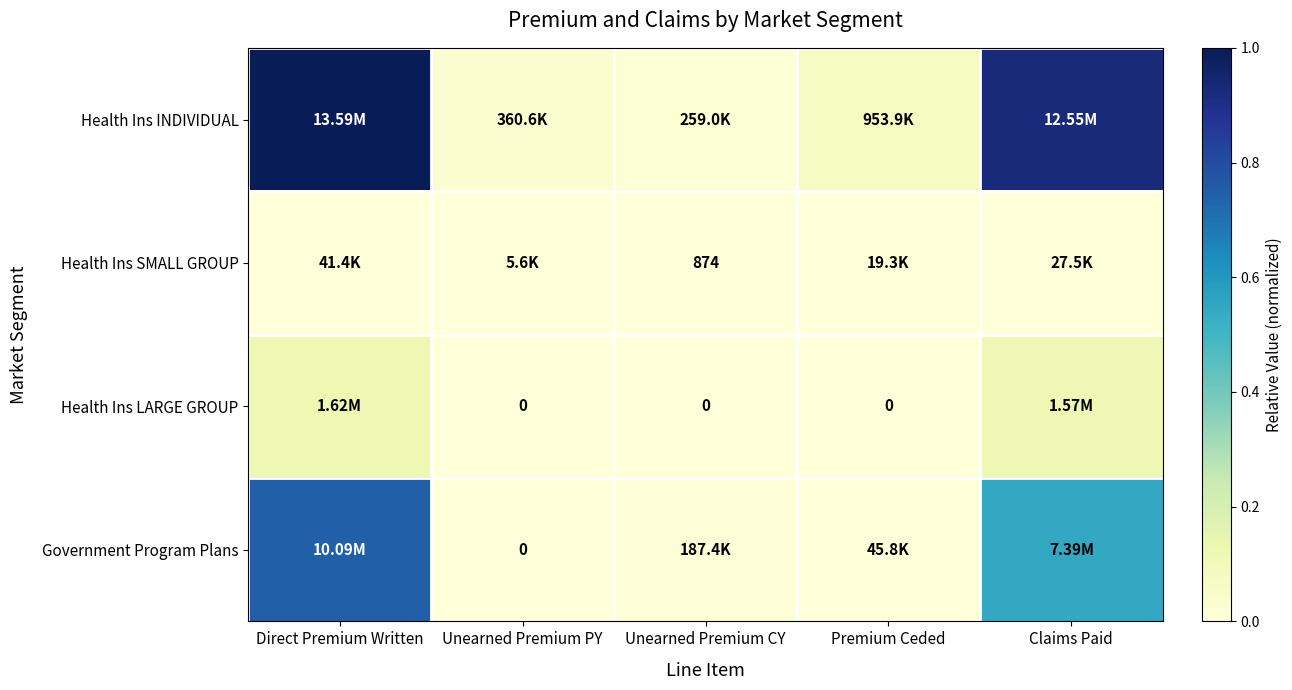

Rank the categories by Health Ins SMALL GROUP value from highest to lowest.

Direct Premium Written, Claims Paid, Premium Ceded, Unearned Premium PY, Unearned Premium CY